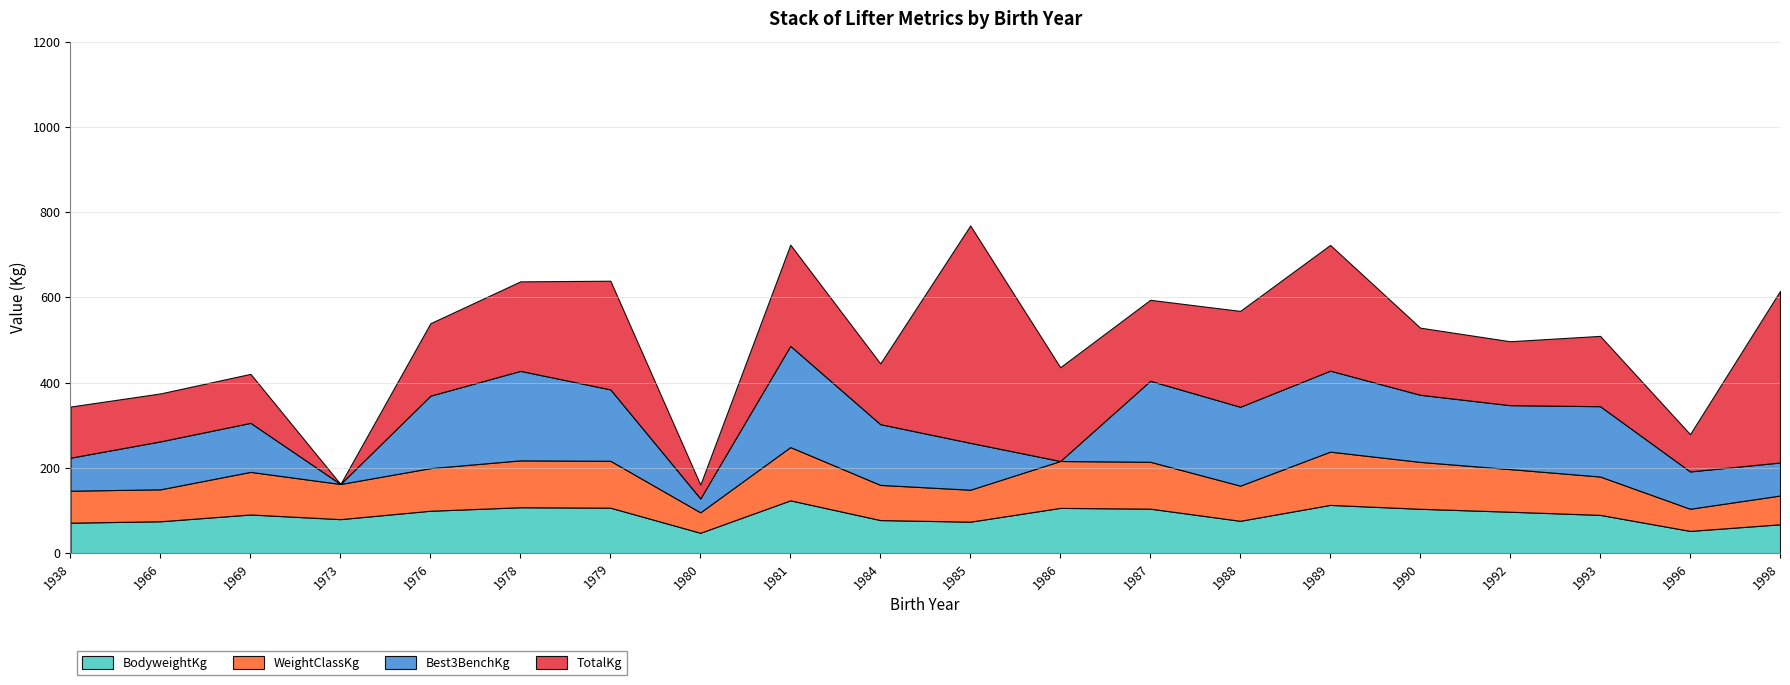

Reading left to right, transcribe all the data shown in this chart.

BodyweightKg: 1938=71.3	1966=74.6	1969=90.5	1973=79.6	1976=99.3	1978=107.5	1979=106.5	1980=47.6	1981=123.7	1984=77.5	1985=73.7	1986=106.0	1987=104.2	1988=75.7	1989=113.0	1990=103.9	1992=97.0	1993=89.6	1996=52.0	1998=67.5
WeightClassKg: 1938=75.0	1966=75.0	1969=100.0	1973=82.5	1976=100.0	1978=110.0	1979=110.0	1980=48.0	1981=125.0	1984=82.5	1985=75.0	1986=110.0	1987=110.0	1988=82.5	1989=125.0	1990=110.0	1992=100.0	1993=90.0	1996=52.0	1998=67.5
Best3BenchKg: 1938=77.5	1966=112.5	1969=115.0	1973=0.0	1976=170.0	1978=210.0	1979=167.5	1980=32.5	1981=237.5	1984=142.5	1985=110.0	1986=0.0	1987=190.0	1988=185.0	1989=190.0	1990=157.5	1992=150.0	1993=165.0	1996=87.5	1998=77.5
TotalKg: 1938=120.0	1966=112.5	1969=115.0	1973=0.0	1976=170.0	1978=210.0	1979=255.0	1980=32.5	1981=237.5	1984=142.5	1985=510.0	1986=220.0	1987=190.0	1988=225.0	1989=295.0	1990=157.5	1992=150.0	1993=165.0	1996=87.5	1998=402.5